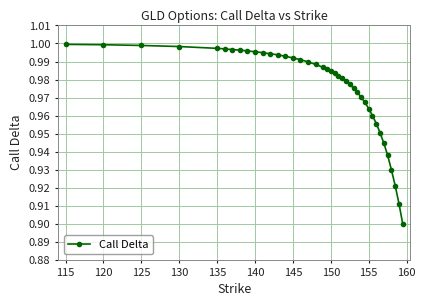

What is the sum of all values?

39.0